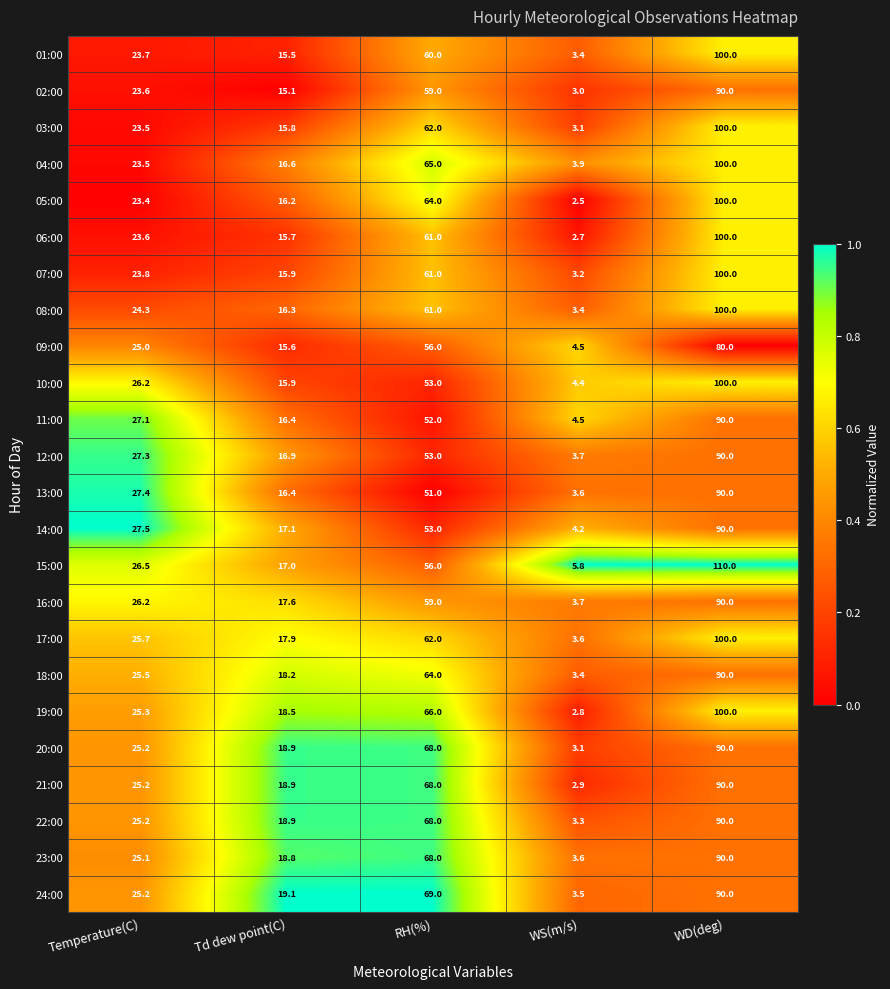

How many categories are shown in the chart?

5